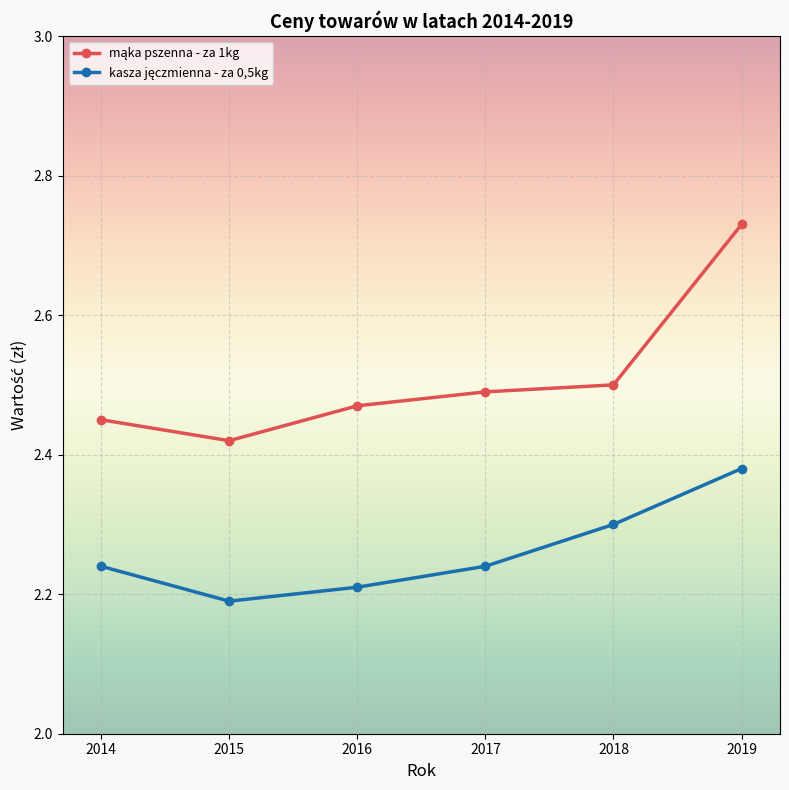

What is the total value across all series at 2016?

4.7